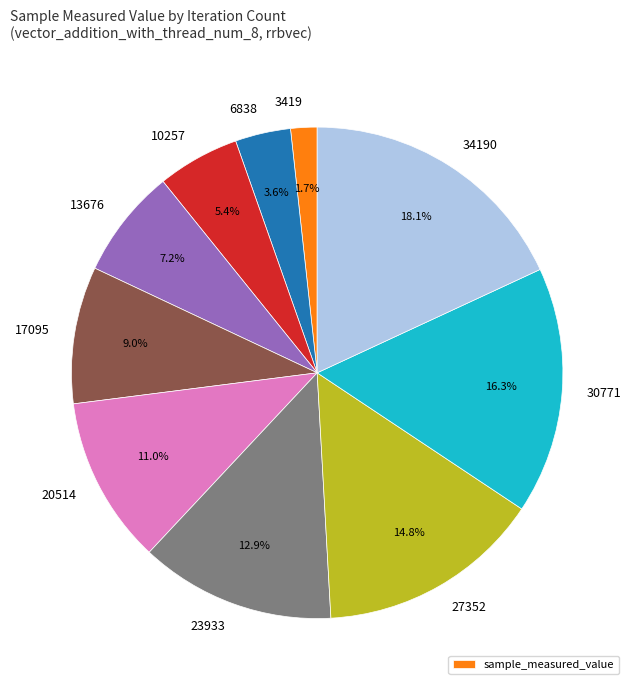

Is there any slice that represents more than half of the pie?

No